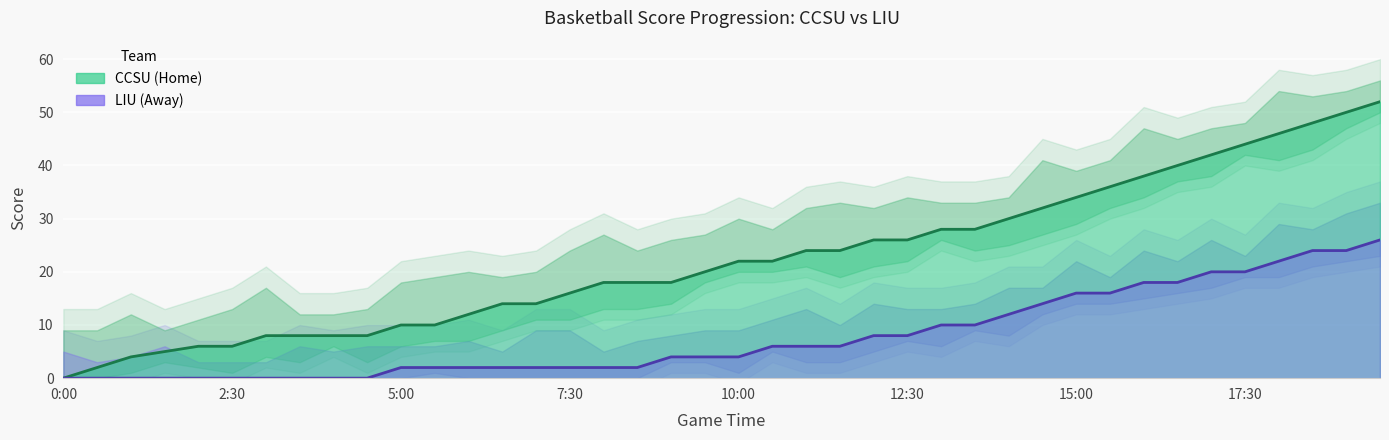

How many lines are shown in the chart?

2